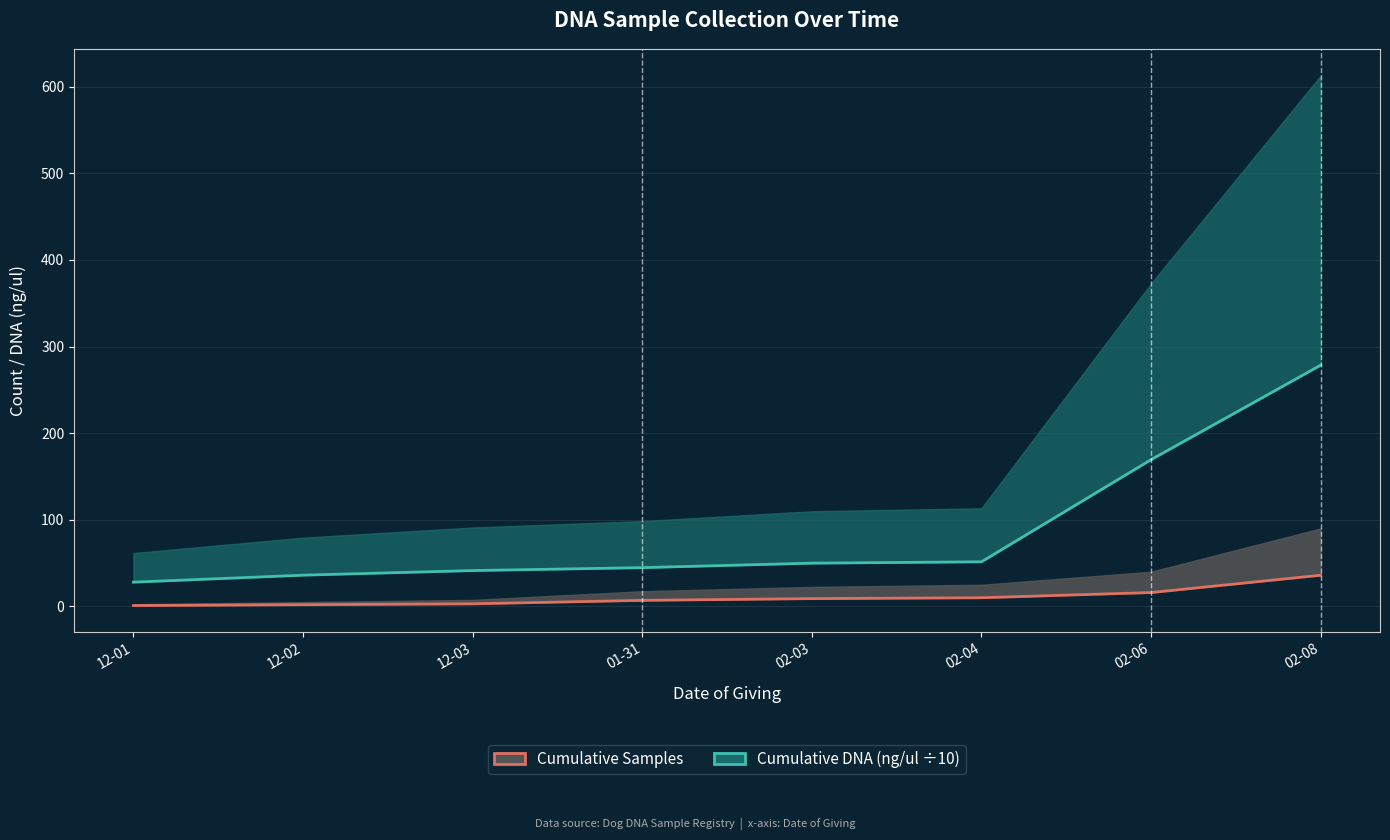

How many lines are shown in the chart?

2